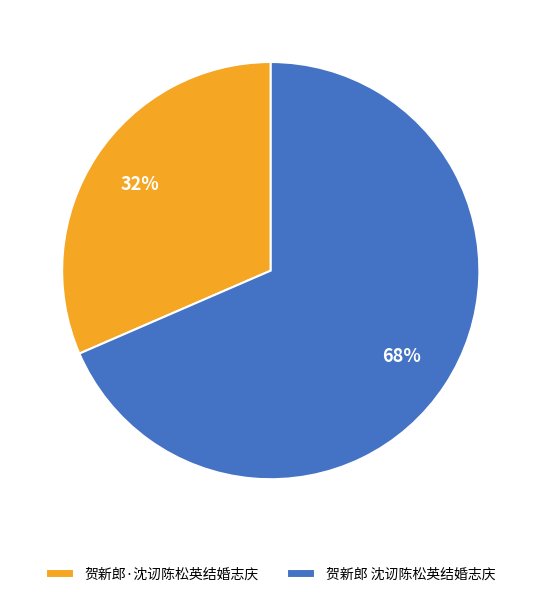

Which slice is the largest?

贺新郎 沈讱陈松英结婚志庆